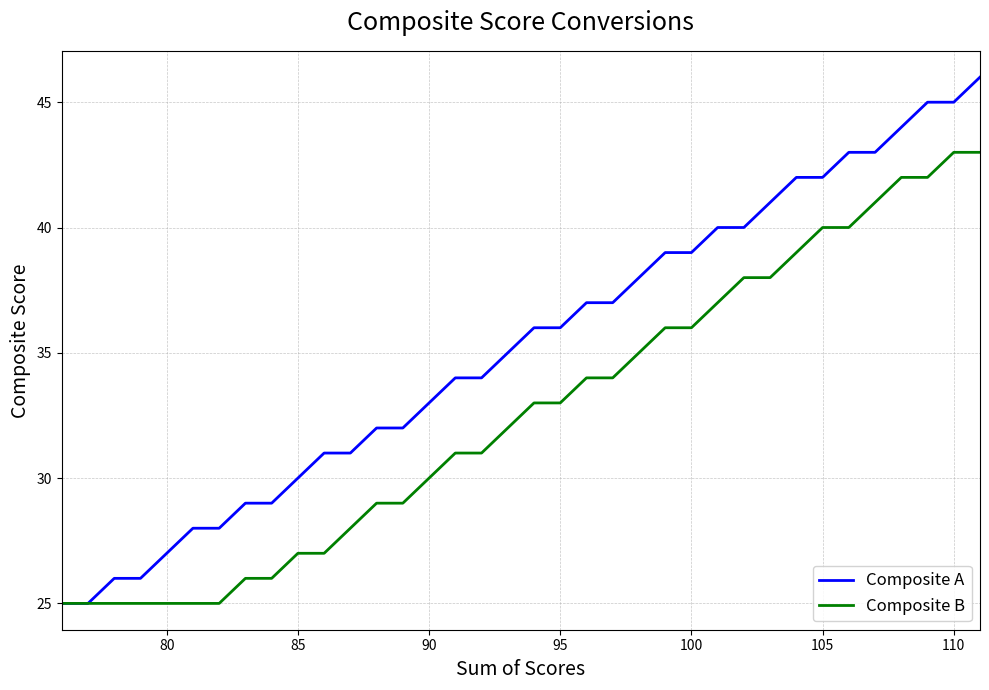

What is the average value of the Composite A series?

35